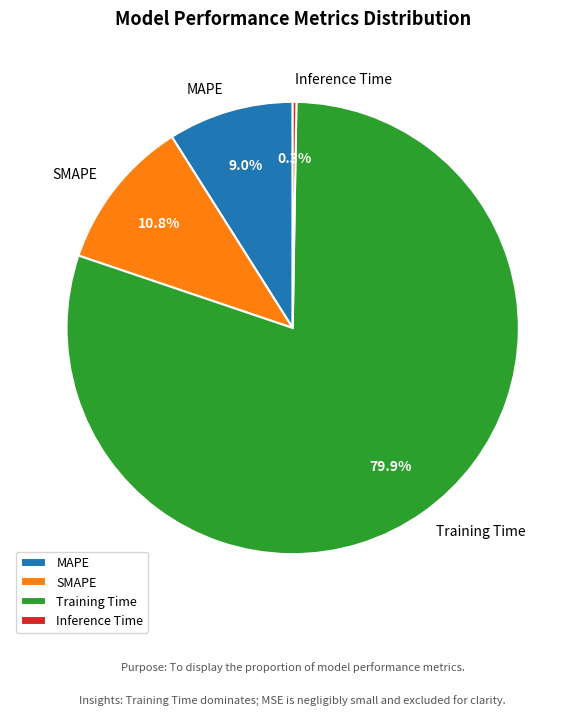

The MAPE slice represents 9% of the pie. True or false?

True